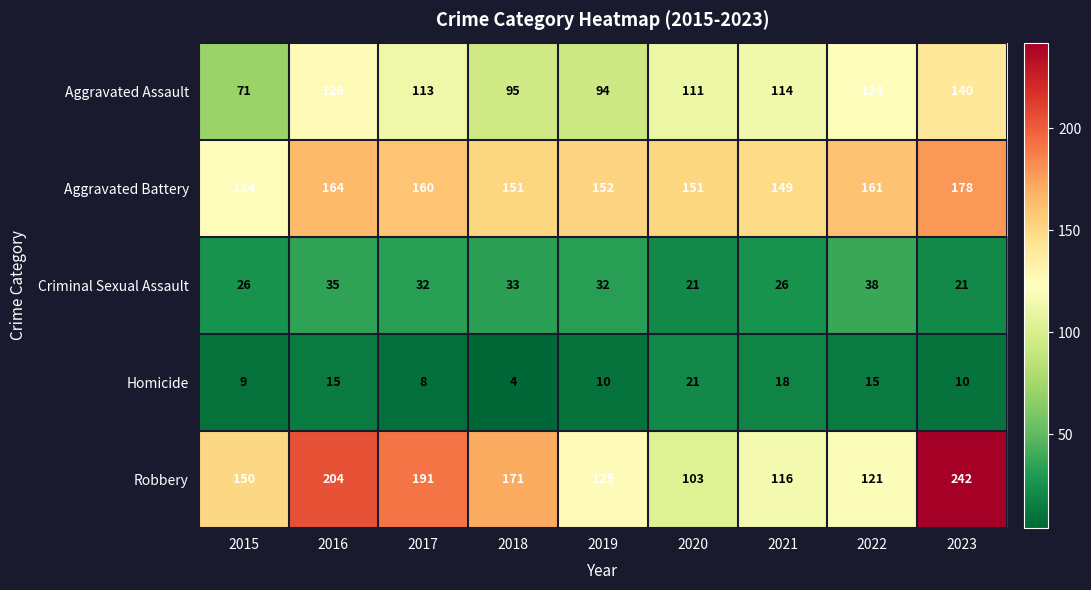

What is the difference between the maximum and minimum values in the Aggravated Assault series?

69